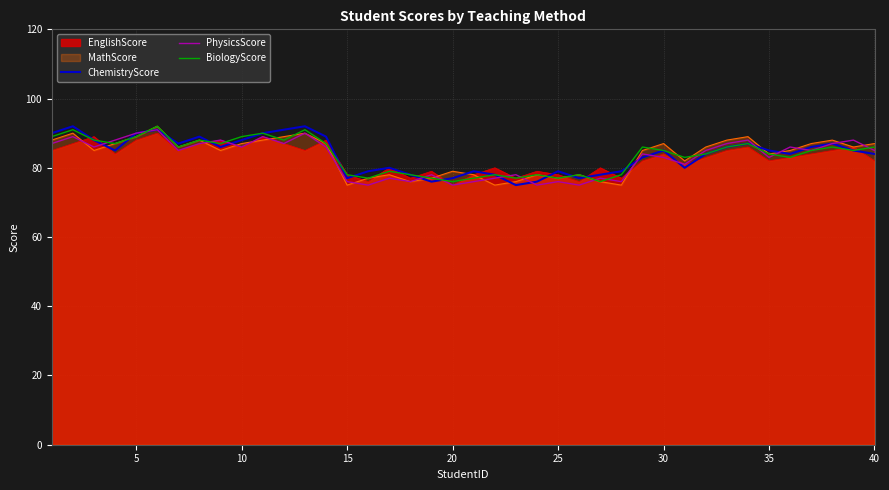

What is the maximum value shown in the chart?

92